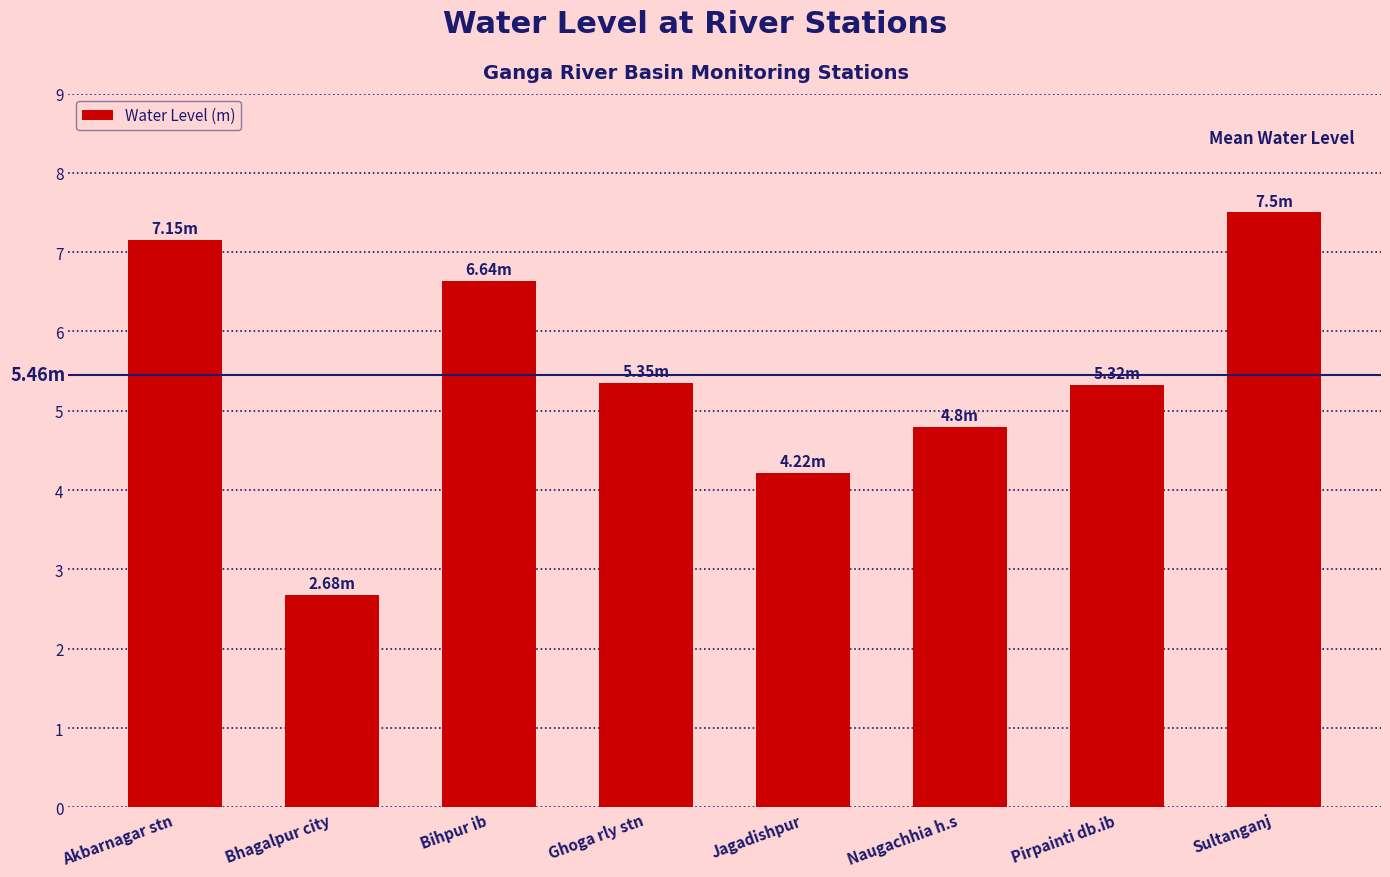

What is the label of the 7th bar from the right?

Bhagalpur city